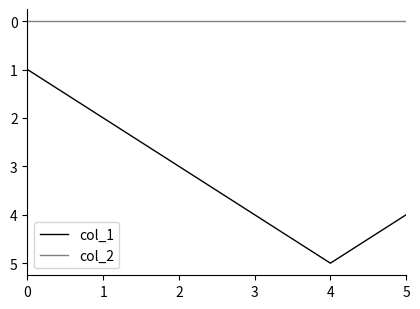

How many series are shown in this chart?

2